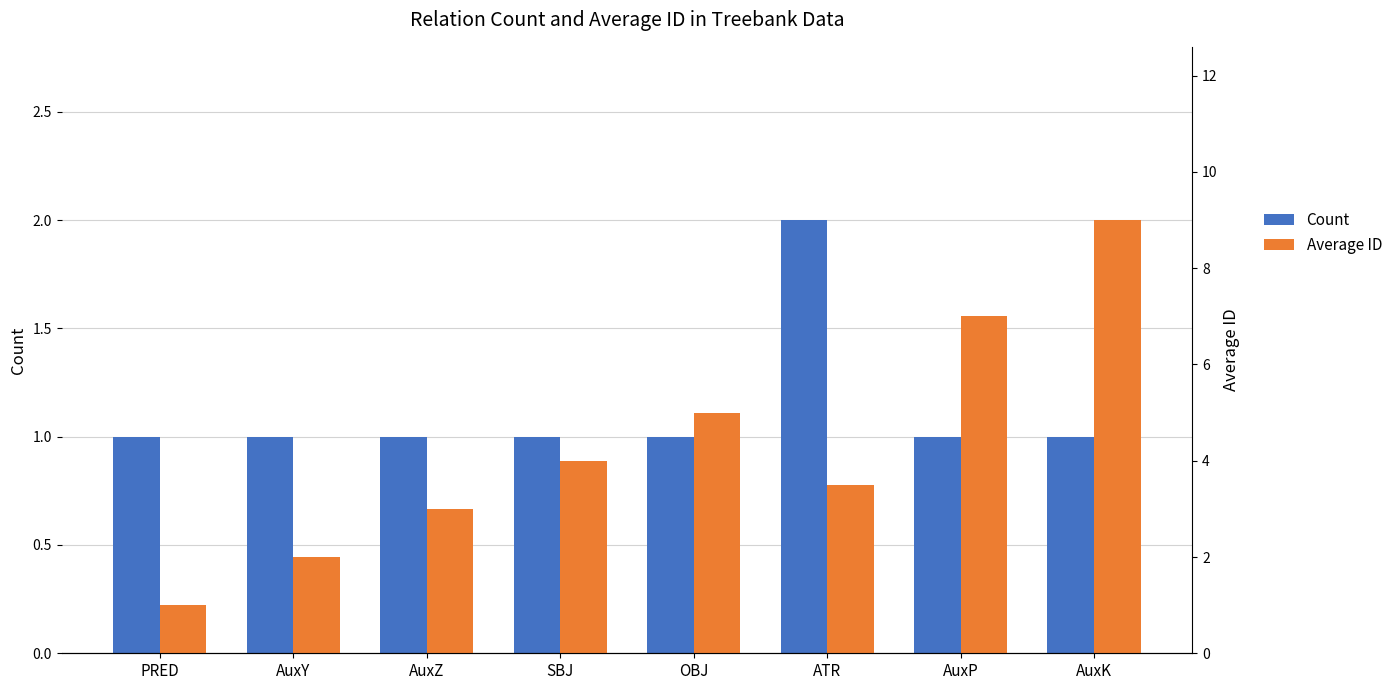

Between AuxP and AuxZ, which is larger?

AuxP